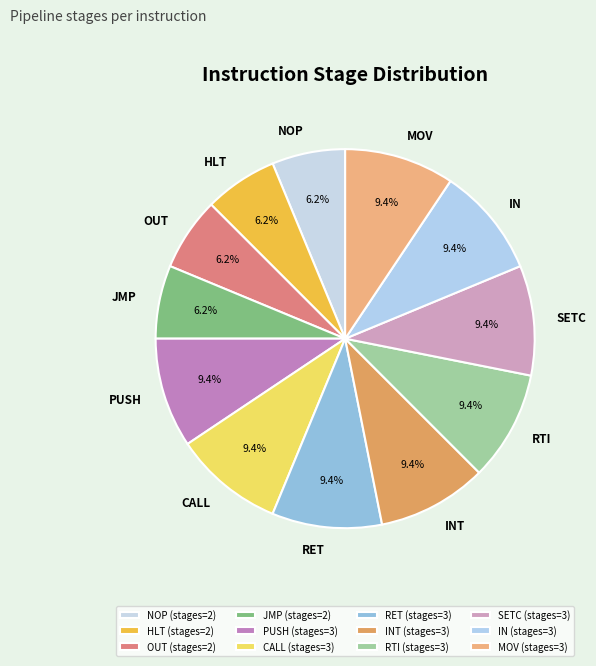

Does RTI account for over 50% of the chart?

No